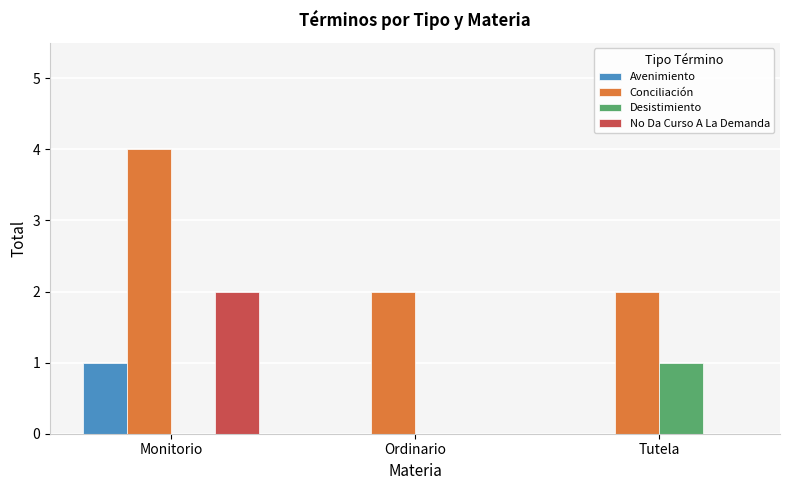

Is it true that No Da Curso A La Demanda equals 0 at Tutela?

True